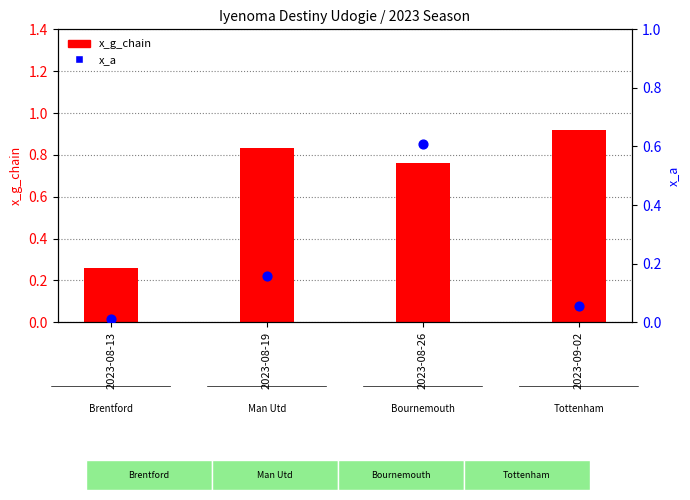

Which series has the widest spread of Y values?

x_g_chain